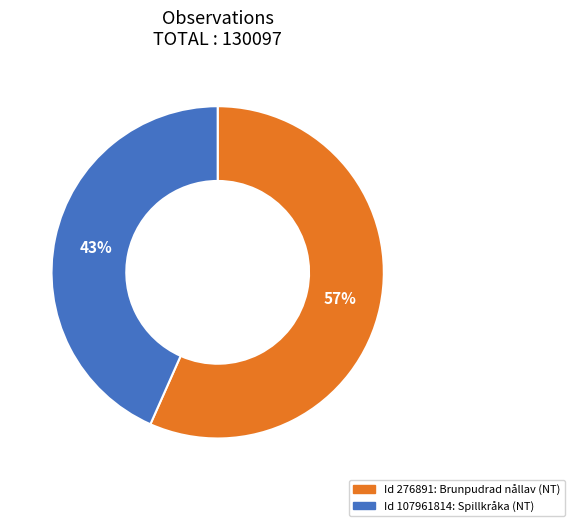

Does any single category account for the majority?

Yes